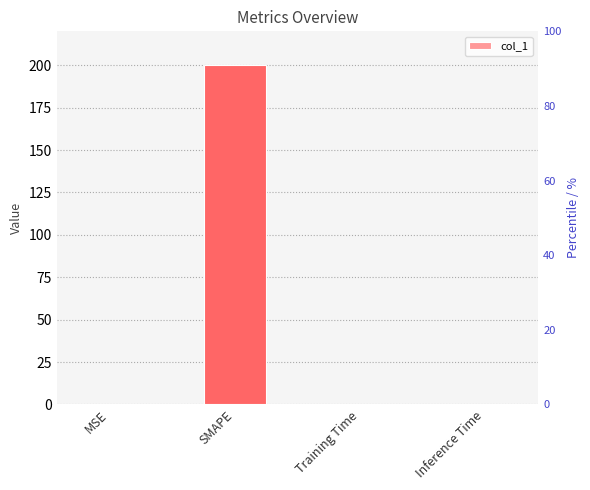

At which label is the value closest to 100?

MSE